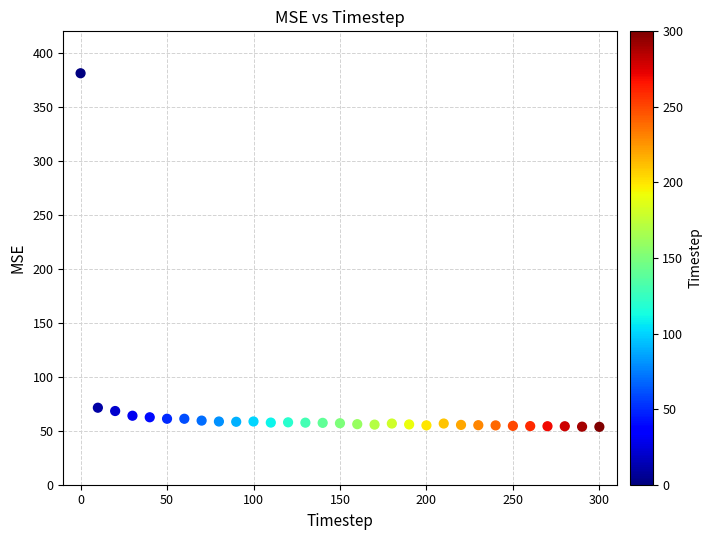

What is the range of Y values (max minus min)?

327.5